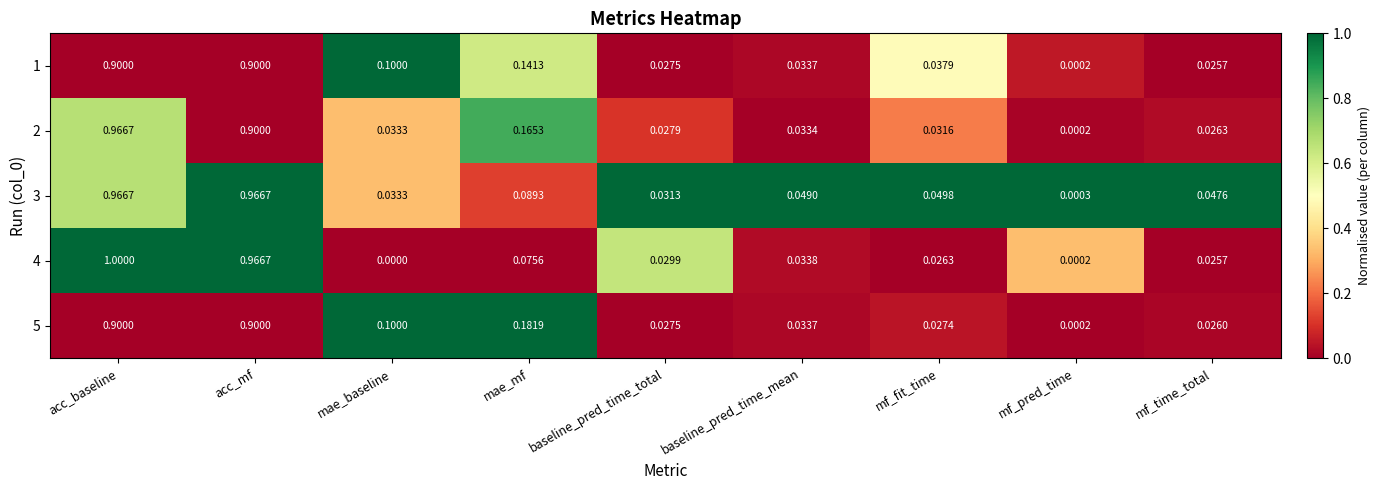

Which series has the largest total across all categories?

3